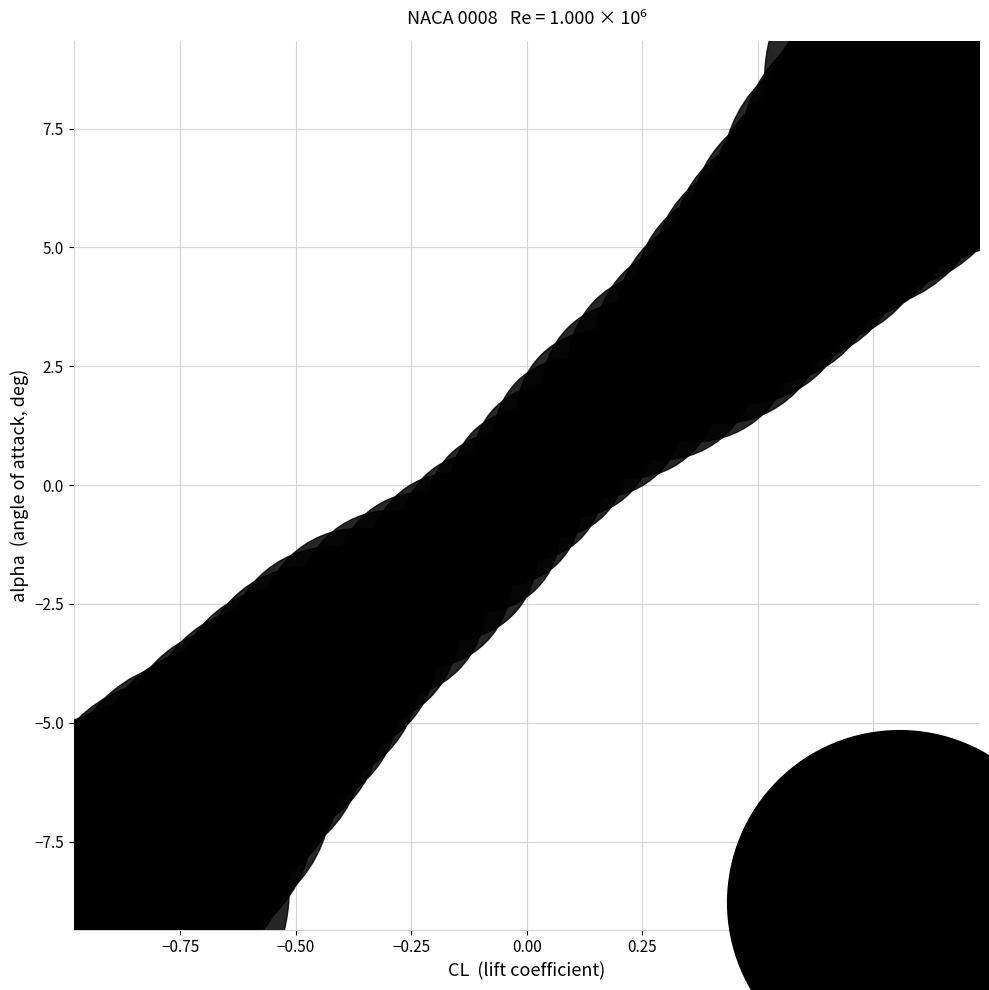

What is the range of Y values (max minus min)?

17.0